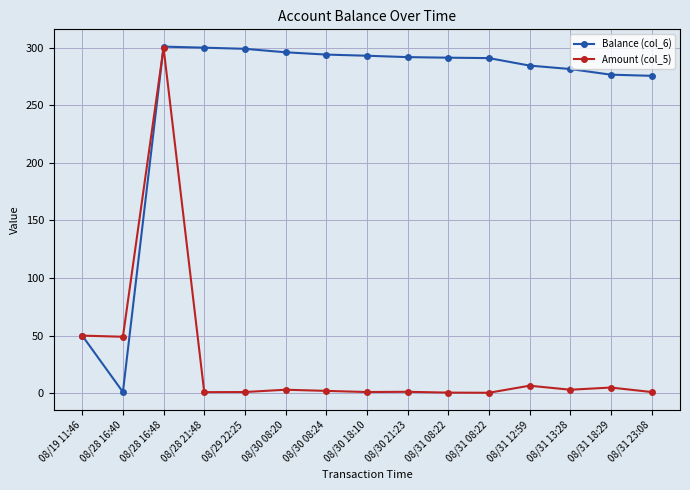

Does the chart have visible grid lines?

Yes